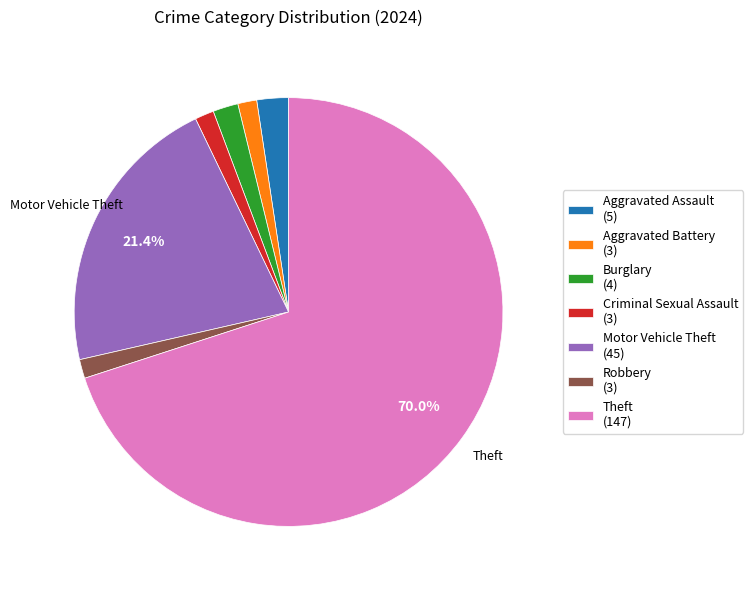

Is Theft the majority of the pie?

Yes